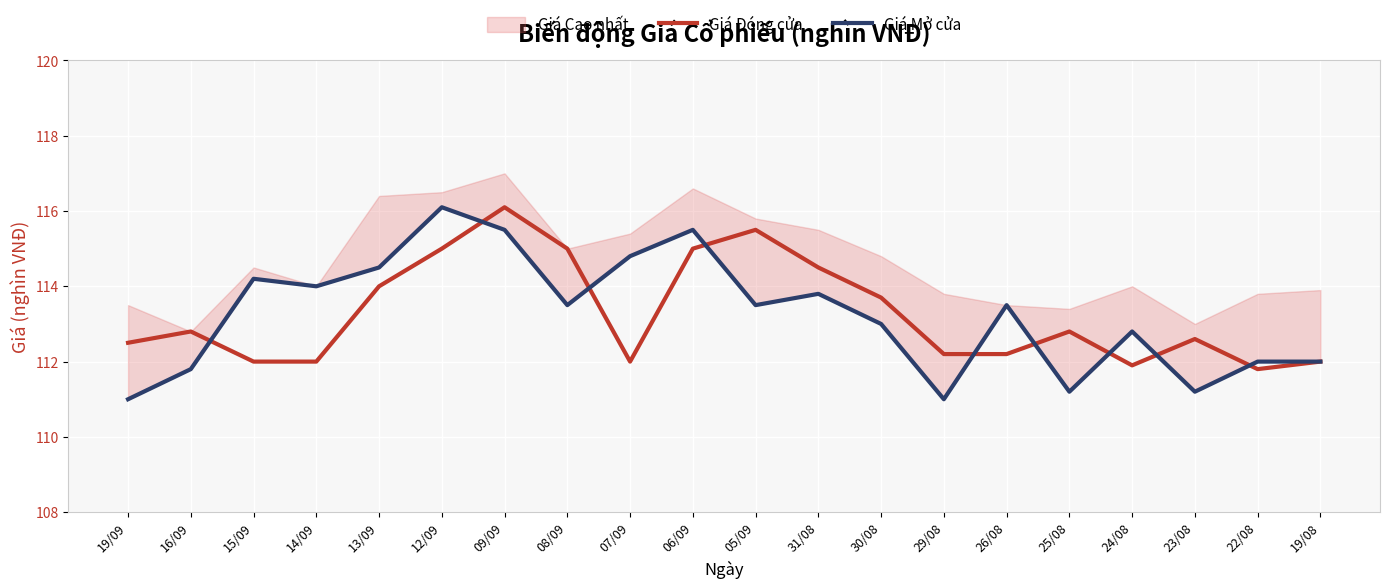

How many data points in Giá Đóng cửa are above 112?

14